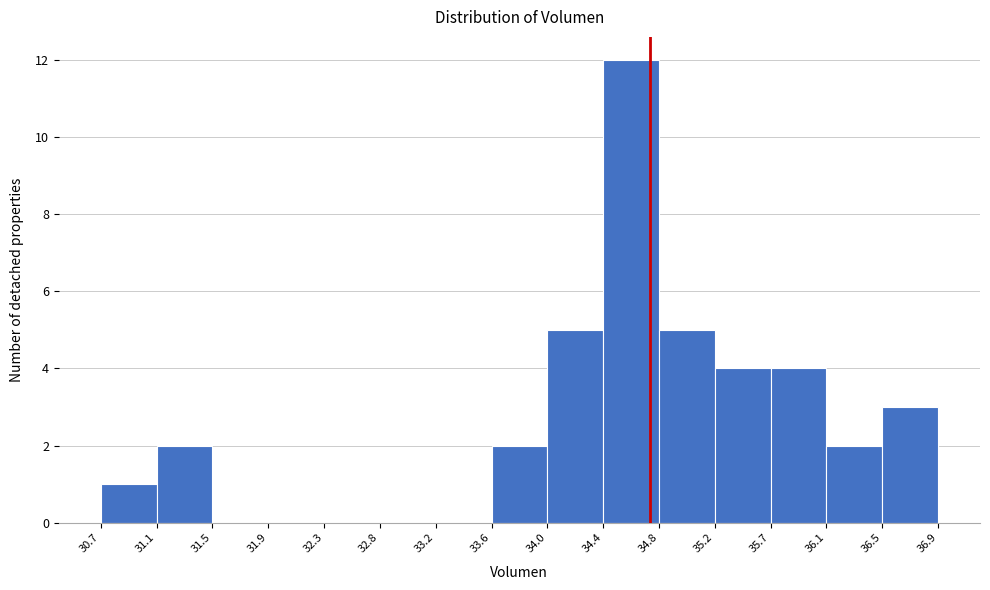

How tall is the bar that spans 34.4 to 34.8 on the x-axis? The values are not printed on the chart, so give them approximately, as read against the axis.

12